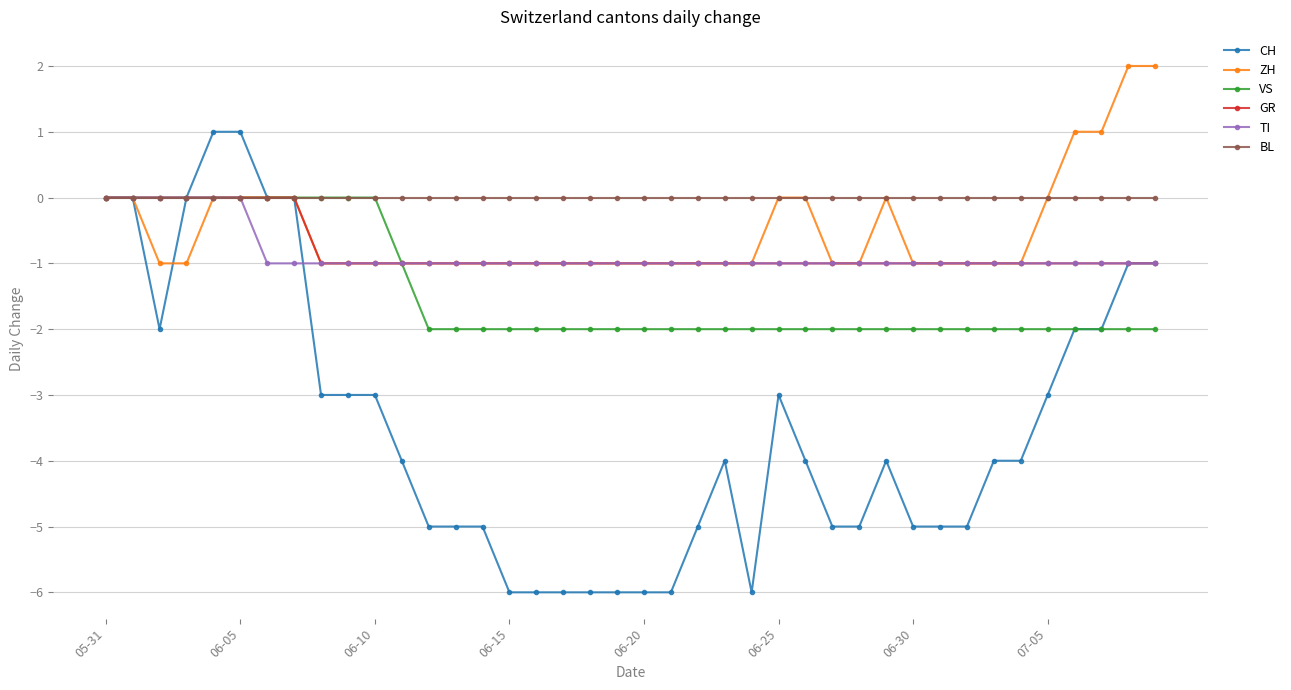

Count the ZH values in the range -1 to 0.

36